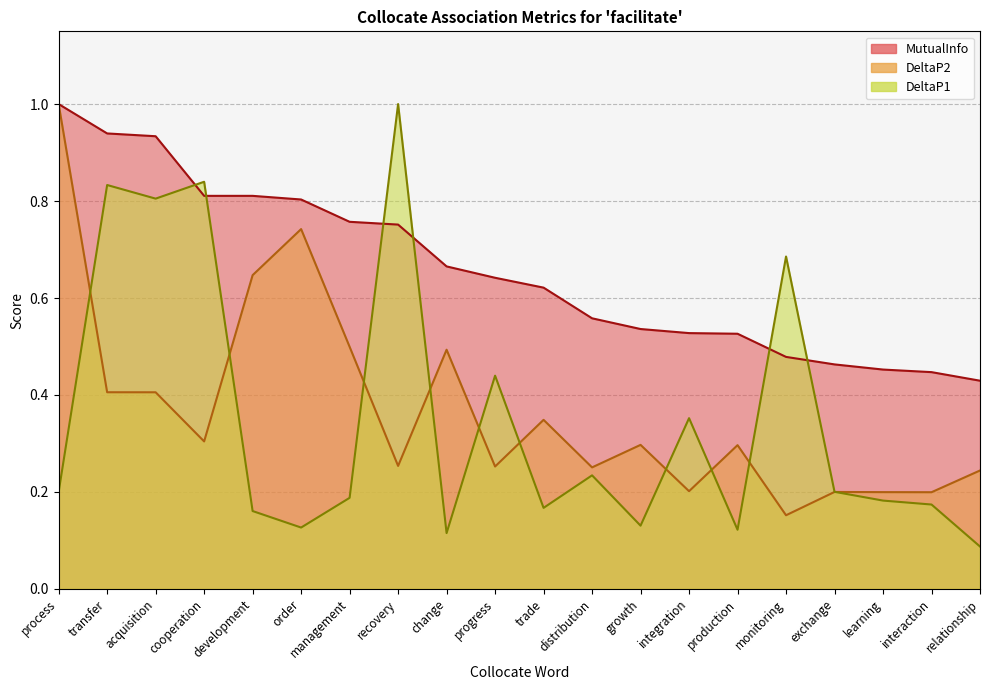

What position from the left is progress?

10